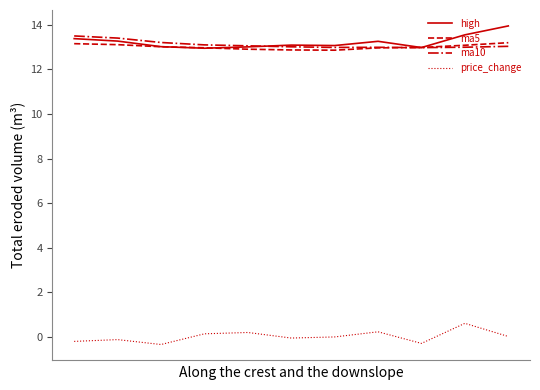

True or false: price_change and high intersect in this chart.

False